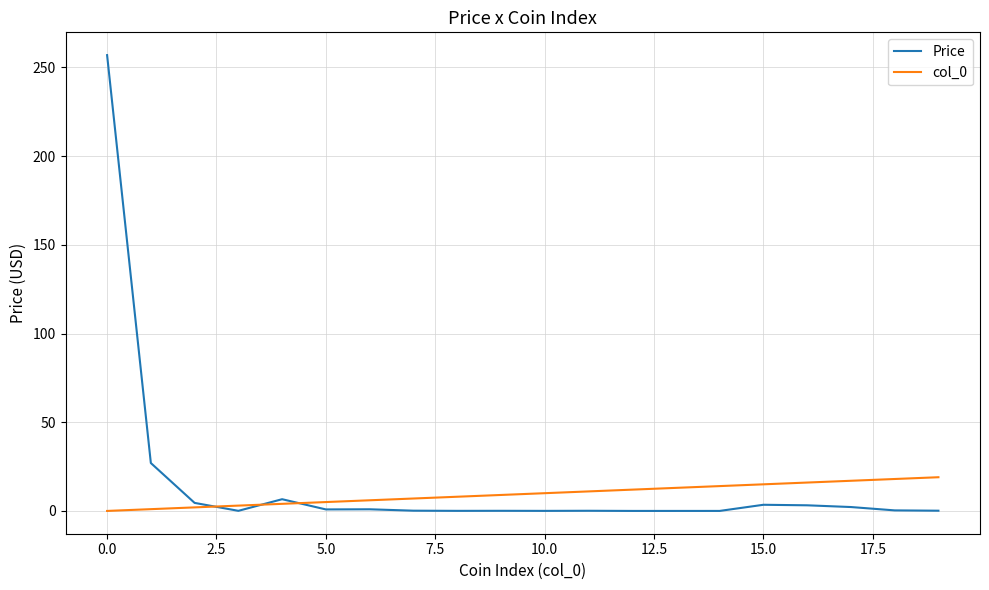

What is the difference between the maximum and minimum values in the col_0 series?

19.0